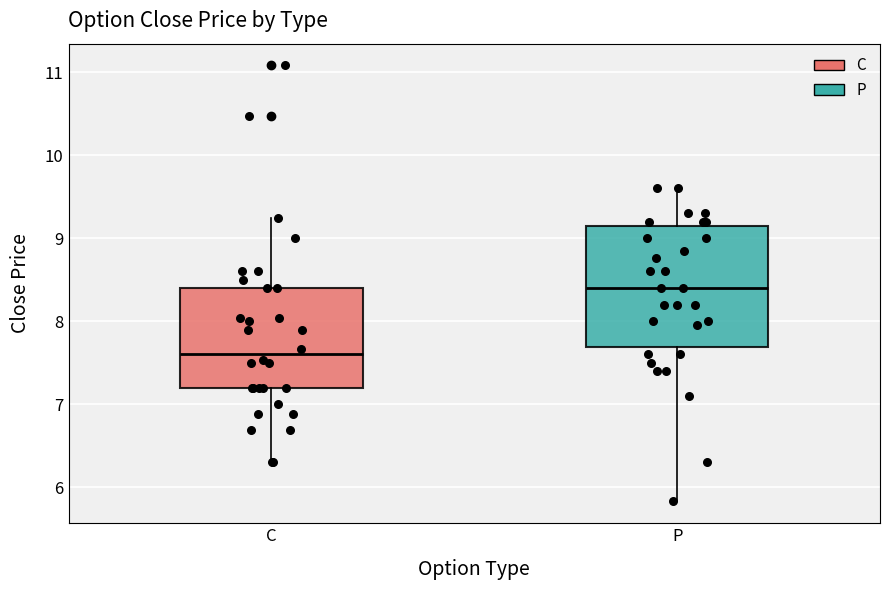

Comparing the boxes themselves (not the whiskers), which one is the tallest?

P